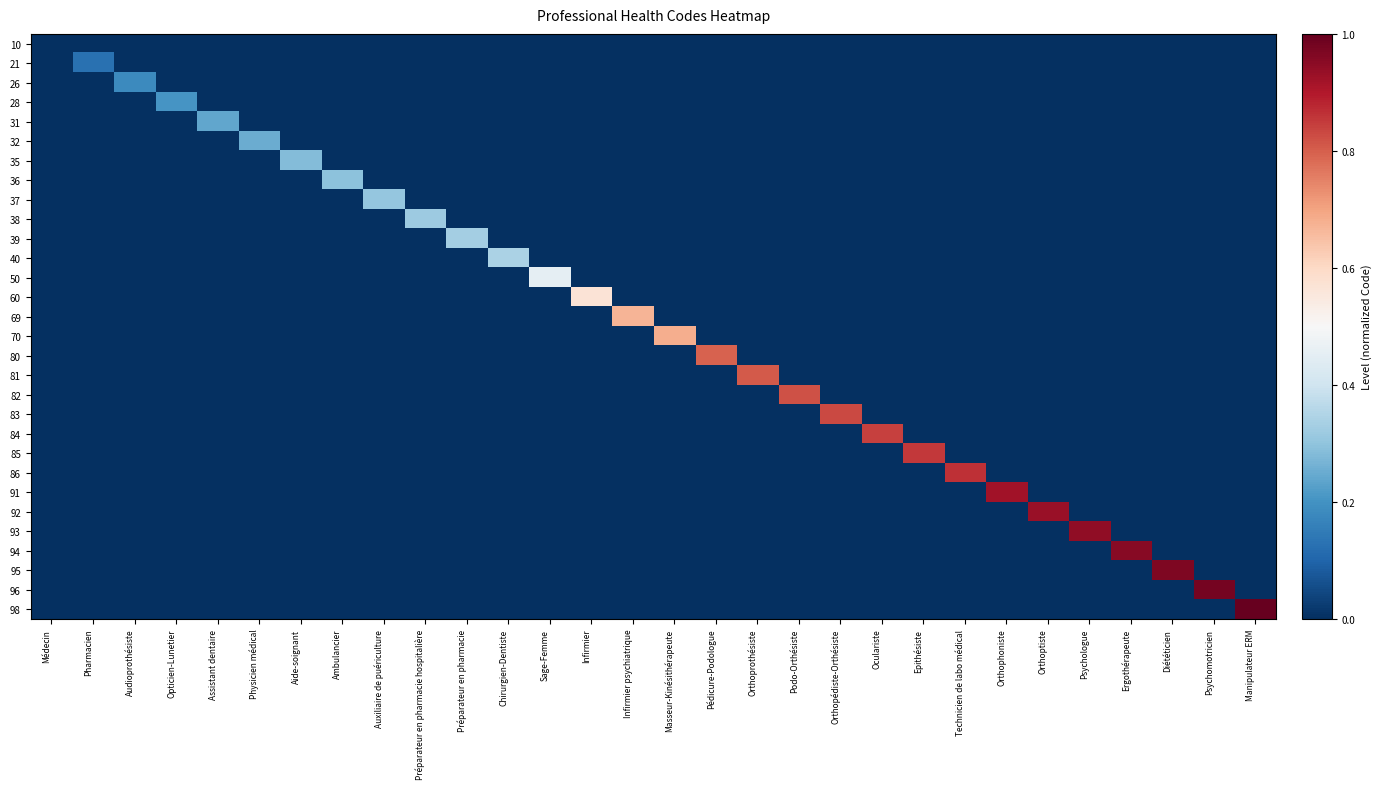

Reading right to left, transcribe all the data shown in this chart.

10: Manipulateur ERM=0.0	Psychomotricien=0.0	Diététicien=0.0	Ergothérapeute=0.0	Psychologue=0.0	Orthoptiste=0.0	Orthophoniste=0.0	Technicien de labo médical=0.0	Epithésiste=0.0	Oculariste=0.0	Orthopédiste-Orthésiste=0.0	Podo-Orthésiste=0.0	Orthoprothésiste=0.0	Pédicure-Podologue=0.0	Masseur-Kinésithérapeute=0.0	Infirmier psychiatrique=0.0	Infirmier=0.0	Sage-Femme=0.0	Chirurgien-Dentiste=0.0	Préparateur en pharmacie=0.0	Préparateur en pharmacie hospitalière=0.0	Auxiliaire de puériculture=0.0	Ambulancier=0.0	Aide-soignant=0.0	Physicien médical=0.0	Assistant dentaire=0.0	Opticien-Lunetier=0.0	Audioprothésiste=0.0	Pharmacien=0.0	Médecin=0.0
21: Manipulateur ERM=0.0	Psychomotricien=0.0	Diététicien=0.0	Ergothérapeute=0.0	Psychologue=0.0	Orthoptiste=0.0	Orthophoniste=0.0	Technicien de labo médical=0.0	Epithésiste=0.0	Oculariste=0.0	Orthopédiste-Orthésiste=0.0	Podo-Orthésiste=0.0	Orthoprothésiste=0.0	Pédicure-Podologue=0.0	Masseur-Kinésithérapeute=0.0	Infirmier psychiatrique=0.0	Infirmier=0.0	Sage-Femme=0.0	Chirurgien-Dentiste=0.0	Préparateur en pharmacie=0.0	Préparateur en pharmacie hospitalière=0.0	Auxiliaire de puériculture=0.0	Ambulancier=0.0	Aide-soignant=0.0	Physicien médical=0.0	Assistant dentaire=0.0	Opticien-Lunetier=0.0	Audioprothésiste=0.0	Pharmacien=0.1	Médecin=0.0
26: Manipulateur ERM=0.0	Psychomotricien=0.0	Diététicien=0.0	Ergothérapeute=0.0	Psychologue=0.0	Orthoptiste=0.0	Orthophoniste=0.0	Technicien de labo médical=0.0	Epithésiste=0.0	Oculariste=0.0	Orthopédiste-Orthésiste=0.0	Podo-Orthésiste=0.0	Orthoprothésiste=0.0	Pédicure-Podologue=0.0	Masseur-Kinésithérapeute=0.0	Infirmier psychiatrique=0.0	Infirmier=0.0	Sage-Femme=0.0	Chirurgien-Dentiste=0.0	Préparateur en pharmacie=0.0	Préparateur en pharmacie hospitalière=0.0	Auxiliaire de puériculture=0.0	Ambulancier=0.0	Aide-soignant=0.0	Physicien médical=0.0	Assistant dentaire=0.0	Opticien-Lunetier=0.0	Audioprothésiste=0.2	Pharmacien=0.0	Médecin=0.0
28: Manipulateur ERM=0.0	Psychomotricien=0.0	Diététicien=0.0	Ergothérapeute=0.0	Psychologue=0.0	Orthoptiste=0.0	Orthophoniste=0.0	Technicien de labo médical=0.0	Epithésiste=0.0	Oculariste=0.0	Orthopédiste-Orthésiste=0.0	Podo-Orthésiste=0.0	Orthoprothésiste=0.0	Pédicure-Podologue=0.0	Masseur-Kinésithérapeute=0.0	Infirmier psychiatrique=0.0	Infirmier=0.0	Sage-Femme=0.0	Chirurgien-Dentiste=0.0	Préparateur en pharmacie=0.0	Préparateur en pharmacie hospitalière=0.0	Auxiliaire de puériculture=0.0	Ambulancier=0.0	Aide-soignant=0.0	Physicien médical=0.0	Assistant dentaire=0.0	Opticien-Lunetier=0.2	Audioprothésiste=0.0	Pharmacien=0.0	Médecin=0.0
31: Manipulateur ERM=0.0	Psychomotricien=0.0	Diététicien=0.0	Ergothérapeute=0.0	Psychologue=0.0	Orthoptiste=0.0	Orthophoniste=0.0	Technicien de labo médical=0.0	Epithésiste=0.0	Oculariste=0.0	Orthopédiste-Orthésiste=0.0	Podo-Orthésiste=0.0	Orthoprothésiste=0.0	Pédicure-Podologue=0.0	Masseur-Kinésithérapeute=0.0	Infirmier psychiatrique=0.0	Infirmier=0.0	Sage-Femme=0.0	Chirurgien-Dentiste=0.0	Préparateur en pharmacie=0.0	Préparateur en pharmacie hospitalière=0.0	Auxiliaire de puériculture=0.0	Ambulancier=0.0	Aide-soignant=0.0	Physicien médical=0.0	Assistant dentaire=0.2	Opticien-Lunetier=0.0	Audioprothésiste=0.0	Pharmacien=0.0	Médecin=0.0
32: Manipulateur ERM=0.0	Psychomotricien=0.0	Diététicien=0.0	Ergothérapeute=0.0	Psychologue=0.0	Orthoptiste=0.0	Orthophoniste=0.0	Technicien de labo médical=0.0	Epithésiste=0.0	Oculariste=0.0	Orthopédiste-Orthésiste=0.0	Podo-Orthésiste=0.0	Orthoprothésiste=0.0	Pédicure-Podologue=0.0	Masseur-Kinésithérapeute=0.0	Infirmier psychiatrique=0.0	Infirmier=0.0	Sage-Femme=0.0	Chirurgien-Dentiste=0.0	Préparateur en pharmacie=0.0	Préparateur en pharmacie hospitalière=0.0	Auxiliaire de puériculture=0.0	Ambulancier=0.0	Aide-soignant=0.0	Physicien médical=0.2	Assistant dentaire=0.0	Opticien-Lunetier=0.0	Audioprothésiste=0.0	Pharmacien=0.0	Médecin=0.0
35: Manipulateur ERM=0.0	Psychomotricien=0.0	Diététicien=0.0	Ergothérapeute=0.0	Psychologue=0.0	Orthoptiste=0.0	Orthophoniste=0.0	Technicien de labo médical=0.0	Epithésiste=0.0	Oculariste=0.0	Orthopédiste-Orthésiste=0.0	Podo-Orthésiste=0.0	Orthoprothésiste=0.0	Pédicure-Podologue=0.0	Masseur-Kinésithérapeute=0.0	Infirmier psychiatrique=0.0	Infirmier=0.0	Sage-Femme=0.0	Chirurgien-Dentiste=0.0	Préparateur en pharmacie=0.0	Préparateur en pharmacie hospitalière=0.0	Auxiliaire de puériculture=0.0	Ambulancier=0.0	Aide-soignant=0.3	Physicien médical=0.0	Assistant dentaire=0.0	Opticien-Lunetier=0.0	Audioprothésiste=0.0	Pharmacien=0.0	Médecin=0.0
36: Manipulateur ERM=0.0	Psychomotricien=0.0	Diététicien=0.0	Ergothérapeute=0.0	Psychologue=0.0	Orthoptiste=0.0	Orthophoniste=0.0	Technicien de labo médical=0.0	Epithésiste=0.0	Oculariste=0.0	Orthopédiste-Orthésiste=0.0	Podo-Orthésiste=0.0	Orthoprothésiste=0.0	Pédicure-Podologue=0.0	Masseur-Kinésithérapeute=0.0	Infirmier psychiatrique=0.0	Infirmier=0.0	Sage-Femme=0.0	Chirurgien-Dentiste=0.0	Préparateur en pharmacie=0.0	Préparateur en pharmacie hospitalière=0.0	Auxiliaire de puériculture=0.0	Ambulancier=0.3	Aide-soignant=0.0	Physicien médical=0.0	Assistant dentaire=0.0	Opticien-Lunetier=0.0	Audioprothésiste=0.0	Pharmacien=0.0	Médecin=0.0
37: Manipulateur ERM=0.0	Psychomotricien=0.0	Diététicien=0.0	Ergothérapeute=0.0	Psychologue=0.0	Orthoptiste=0.0	Orthophoniste=0.0	Technicien de labo médical=0.0	Epithésiste=0.0	Oculariste=0.0	Orthopédiste-Orthésiste=0.0	Podo-Orthésiste=0.0	Orthoprothésiste=0.0	Pédicure-Podologue=0.0	Masseur-Kinésithérapeute=0.0	Infirmier psychiatrique=0.0	Infirmier=0.0	Sage-Femme=0.0	Chirurgien-Dentiste=0.0	Préparateur en pharmacie=0.0	Préparateur en pharmacie hospitalière=0.0	Auxiliaire de puériculture=0.3	Ambulancier=0.0	Aide-soignant=0.0	Physicien médical=0.0	Assistant dentaire=0.0	Opticien-Lunetier=0.0	Audioprothésiste=0.0	Pharmacien=0.0	Médecin=0.0
38: Manipulateur ERM=0.0	Psychomotricien=0.0	Diététicien=0.0	Ergothérapeute=0.0	Psychologue=0.0	Orthoptiste=0.0	Orthophoniste=0.0	Technicien de labo médical=0.0	Epithésiste=0.0	Oculariste=0.0	Orthopédiste-Orthésiste=0.0	Podo-Orthésiste=0.0	Orthoprothésiste=0.0	Pédicure-Podologue=0.0	Masseur-Kinésithérapeute=0.0	Infirmier psychiatrique=0.0	Infirmier=0.0	Sage-Femme=0.0	Chirurgien-Dentiste=0.0	Préparateur en pharmacie=0.0	Préparateur en pharmacie hospitalière=0.3	Auxiliaire de puériculture=0.0	Ambulancier=0.0	Aide-soignant=0.0	Physicien médical=0.0	Assistant dentaire=0.0	Opticien-Lunetier=0.0	Audioprothésiste=0.0	Pharmacien=0.0	Médecin=0.0
39: Manipulateur ERM=0.0	Psychomotricien=0.0	Diététicien=0.0	Ergothérapeute=0.0	Psychologue=0.0	Orthoptiste=0.0	Orthophoniste=0.0	Technicien de labo médical=0.0	Epithésiste=0.0	Oculariste=0.0	Orthopédiste-Orthésiste=0.0	Podo-Orthésiste=0.0	Orthoprothésiste=0.0	Pédicure-Podologue=0.0	Masseur-Kinésithérapeute=0.0	Infirmier psychiatrique=0.0	Infirmier=0.0	Sage-Femme=0.0	Chirurgien-Dentiste=0.0	Préparateur en pharmacie=0.3	Préparateur en pharmacie hospitalière=0.0	Auxiliaire de puériculture=0.0	Ambulancier=0.0	Aide-soignant=0.0	Physicien médical=0.0	Assistant dentaire=0.0	Opticien-Lunetier=0.0	Audioprothésiste=0.0	Pharmacien=0.0	Médecin=0.0
40: Manipulateur ERM=0.0	Psychomotricien=0.0	Diététicien=0.0	Ergothérapeute=0.0	Psychologue=0.0	Orthoptiste=0.0	Orthophoniste=0.0	Technicien de labo médical=0.0	Epithésiste=0.0	Oculariste=0.0	Orthopédiste-Orthésiste=0.0	Podo-Orthésiste=0.0	Orthoprothésiste=0.0	Pédicure-Podologue=0.0	Masseur-Kinésithérapeute=0.0	Infirmier psychiatrique=0.0	Infirmier=0.0	Sage-Femme=0.0	Chirurgien-Dentiste=0.3	Préparateur en pharmacie=0.0	Préparateur en pharmacie hospitalière=0.0	Auxiliaire de puériculture=0.0	Ambulancier=0.0	Aide-soignant=0.0	Physicien médical=0.0	Assistant dentaire=0.0	Opticien-Lunetier=0.0	Audioprothésiste=0.0	Pharmacien=0.0	Médecin=0.0
50: Manipulateur ERM=0.0	Psychomotricien=0.0	Diététicien=0.0	Ergothérapeute=0.0	Psychologue=0.0	Orthoptiste=0.0	Orthophoniste=0.0	Technicien de labo médical=0.0	Epithésiste=0.0	Oculariste=0.0	Orthopédiste-Orthésiste=0.0	Podo-Orthésiste=0.0	Orthoprothésiste=0.0	Pédicure-Podologue=0.0	Masseur-Kinésithérapeute=0.0	Infirmier psychiatrique=0.0	Infirmier=0.0	Sage-Femme=0.5	Chirurgien-Dentiste=0.0	Préparateur en pharmacie=0.0	Préparateur en pharmacie hospitalière=0.0	Auxiliaire de puériculture=0.0	Ambulancier=0.0	Aide-soignant=0.0	Physicien médical=0.0	Assistant dentaire=0.0	Opticien-Lunetier=0.0	Audioprothésiste=0.0	Pharmacien=0.0	Médecin=0.0
60: Manipulateur ERM=0.0	Psychomotricien=0.0	Diététicien=0.0	Ergothérapeute=0.0	Psychologue=0.0	Orthoptiste=0.0	Orthophoniste=0.0	Technicien de labo médical=0.0	Epithésiste=0.0	Oculariste=0.0	Orthopédiste-Orthésiste=0.0	Podo-Orthésiste=0.0	Orthoprothésiste=0.0	Pédicure-Podologue=0.0	Masseur-Kinésithérapeute=0.0	Infirmier psychiatrique=0.0	Infirmier=0.6	Sage-Femme=0.0	Chirurgien-Dentiste=0.0	Préparateur en pharmacie=0.0	Préparateur en pharmacie hospitalière=0.0	Auxiliaire de puériculture=0.0	Ambulancier=0.0	Aide-soignant=0.0	Physicien médical=0.0	Assistant dentaire=0.0	Opticien-Lunetier=0.0	Audioprothésiste=0.0	Pharmacien=0.0	Médecin=0.0
69: Manipulateur ERM=0.0	Psychomotricien=0.0	Diététicien=0.0	Ergothérapeute=0.0	Psychologue=0.0	Orthoptiste=0.0	Orthophoniste=0.0	Technicien de labo médical=0.0	Epithésiste=0.0	Oculariste=0.0	Orthopédiste-Orthésiste=0.0	Podo-Orthésiste=0.0	Orthoprothésiste=0.0	Pédicure-Podologue=0.0	Masseur-Kinésithérapeute=0.0	Infirmier psychiatrique=0.7	Infirmier=0.0	Sage-Femme=0.0	Chirurgien-Dentiste=0.0	Préparateur en pharmacie=0.0	Préparateur en pharmacie hospitalière=0.0	Auxiliaire de puériculture=0.0	Ambulancier=0.0	Aide-soignant=0.0	Physicien médical=0.0	Assistant dentaire=0.0	Opticien-Lunetier=0.0	Audioprothésiste=0.0	Pharmacien=0.0	Médecin=0.0
70: Manipulateur ERM=0.0	Psychomotricien=0.0	Diététicien=0.0	Ergothérapeute=0.0	Psychologue=0.0	Orthoptiste=0.0	Orthophoniste=0.0	Technicien de labo médical=0.0	Epithésiste=0.0	Oculariste=0.0	Orthopédiste-Orthésiste=0.0	Podo-Orthésiste=0.0	Orthoprothésiste=0.0	Pédicure-Podologue=0.0	Masseur-Kinésithérapeute=0.7	Infirmier psychiatrique=0.0	Infirmier=0.0	Sage-Femme=0.0	Chirurgien-Dentiste=0.0	Préparateur en pharmacie=0.0	Préparateur en pharmacie hospitalière=0.0	Auxiliaire de puériculture=0.0	Ambulancier=0.0	Aide-soignant=0.0	Physicien médical=0.0	Assistant dentaire=0.0	Opticien-Lunetier=0.0	Audioprothésiste=0.0	Pharmacien=0.0	Médecin=0.0
80: Manipulateur ERM=0.0	Psychomotricien=0.0	Diététicien=0.0	Ergothérapeute=0.0	Psychologue=0.0	Orthoptiste=0.0	Orthophoniste=0.0	Technicien de labo médical=0.0	Epithésiste=0.0	Oculariste=0.0	Orthopédiste-Orthésiste=0.0	Podo-Orthésiste=0.0	Orthoprothésiste=0.0	Pédicure-Podologue=0.8	Masseur-Kinésithérapeute=0.0	Infirmier psychiatrique=0.0	Infirmier=0.0	Sage-Femme=0.0	Chirurgien-Dentiste=0.0	Préparateur en pharmacie=0.0	Préparateur en pharmacie hospitalière=0.0	Auxiliaire de puériculture=0.0	Ambulancier=0.0	Aide-soignant=0.0	Physicien médical=0.0	Assistant dentaire=0.0	Opticien-Lunetier=0.0	Audioprothésiste=0.0	Pharmacien=0.0	Médecin=0.0
81: Manipulateur ERM=0.0	Psychomotricien=0.0	Diététicien=0.0	Ergothérapeute=0.0	Psychologue=0.0	Orthoptiste=0.0	Orthophoniste=0.0	Technicien de labo médical=0.0	Epithésiste=0.0	Oculariste=0.0	Orthopédiste-Orthésiste=0.0	Podo-Orthésiste=0.0	Orthoprothésiste=0.8	Pédicure-Podologue=0.0	Masseur-Kinésithérapeute=0.0	Infirmier psychiatrique=0.0	Infirmier=0.0	Sage-Femme=0.0	Chirurgien-Dentiste=0.0	Préparateur en pharmacie=0.0	Préparateur en pharmacie hospitalière=0.0	Auxiliaire de puériculture=0.0	Ambulancier=0.0	Aide-soignant=0.0	Physicien médical=0.0	Assistant dentaire=0.0	Opticien-Lunetier=0.0	Audioprothésiste=0.0	Pharmacien=0.0	Médecin=0.0
82: Manipulateur ERM=0.0	Psychomotricien=0.0	Diététicien=0.0	Ergothérapeute=0.0	Psychologue=0.0	Orthoptiste=0.0	Orthophoniste=0.0	Technicien de labo médical=0.0	Epithésiste=0.0	Oculariste=0.0	Orthopédiste-Orthésiste=0.0	Podo-Orthésiste=0.8	Orthoprothésiste=0.0	Pédicure-Podologue=0.0	Masseur-Kinésithérapeute=0.0	Infirmier psychiatrique=0.0	Infirmier=0.0	Sage-Femme=0.0	Chirurgien-Dentiste=0.0	Préparateur en pharmacie=0.0	Préparateur en pharmacie hospitalière=0.0	Auxiliaire de puériculture=0.0	Ambulancier=0.0	Aide-soignant=0.0	Physicien médical=0.0	Assistant dentaire=0.0	Opticien-Lunetier=0.0	Audioprothésiste=0.0	Pharmacien=0.0	Médecin=0.0
83: Manipulateur ERM=0.0	Psychomotricien=0.0	Diététicien=0.0	Ergothérapeute=0.0	Psychologue=0.0	Orthoptiste=0.0	Orthophoniste=0.0	Technicien de labo médical=0.0	Epithésiste=0.0	Oculariste=0.0	Orthopédiste-Orthésiste=0.8	Podo-Orthésiste=0.0	Orthoprothésiste=0.0	Pédicure-Podologue=0.0	Masseur-Kinésithérapeute=0.0	Infirmier psychiatrique=0.0	Infirmier=0.0	Sage-Femme=0.0	Chirurgien-Dentiste=0.0	Préparateur en pharmacie=0.0	Préparateur en pharmacie hospitalière=0.0	Auxiliaire de puériculture=0.0	Ambulancier=0.0	Aide-soignant=0.0	Physicien médical=0.0	Assistant dentaire=0.0	Opticien-Lunetier=0.0	Audioprothésiste=0.0	Pharmacien=0.0	Médecin=0.0
84: Manipulateur ERM=0.0	Psychomotricien=0.0	Diététicien=0.0	Ergothérapeute=0.0	Psychologue=0.0	Orthoptiste=0.0	Orthophoniste=0.0	Technicien de labo médical=0.0	Epithésiste=0.0	Oculariste=0.8	Orthopédiste-Orthésiste=0.0	Podo-Orthésiste=0.0	Orthoprothésiste=0.0	Pédicure-Podologue=0.0	Masseur-Kinésithérapeute=0.0	Infirmier psychiatrique=0.0	Infirmier=0.0	Sage-Femme=0.0	Chirurgien-Dentiste=0.0	Préparateur en pharmacie=0.0	Préparateur en pharmacie hospitalière=0.0	Auxiliaire de puériculture=0.0	Ambulancier=0.0	Aide-soignant=0.0	Physicien médical=0.0	Assistant dentaire=0.0	Opticien-Lunetier=0.0	Audioprothésiste=0.0	Pharmacien=0.0	Médecin=0.0
85: Manipulateur ERM=0.0	Psychomotricien=0.0	Diététicien=0.0	Ergothérapeute=0.0	Psychologue=0.0	Orthoptiste=0.0	Orthophoniste=0.0	Technicien de labo médical=0.0	Epithésiste=0.9	Oculariste=0.0	Orthopédiste-Orthésiste=0.0	Podo-Orthésiste=0.0	Orthoprothésiste=0.0	Pédicure-Podologue=0.0	Masseur-Kinésithérapeute=0.0	Infirmier psychiatrique=0.0	Infirmier=0.0	Sage-Femme=0.0	Chirurgien-Dentiste=0.0	Préparateur en pharmacie=0.0	Préparateur en pharmacie hospitalière=0.0	Auxiliaire de puériculture=0.0	Ambulancier=0.0	Aide-soignant=0.0	Physicien médical=0.0	Assistant dentaire=0.0	Opticien-Lunetier=0.0	Audioprothésiste=0.0	Pharmacien=0.0	Médecin=0.0
86: Manipulateur ERM=0.0	Psychomotricien=0.0	Diététicien=0.0	Ergothérapeute=0.0	Psychologue=0.0	Orthoptiste=0.0	Orthophoniste=0.0	Technicien de labo médical=0.9	Epithésiste=0.0	Oculariste=0.0	Orthopédiste-Orthésiste=0.0	Podo-Orthésiste=0.0	Orthoprothésiste=0.0	Pédicure-Podologue=0.0	Masseur-Kinésithérapeute=0.0	Infirmier psychiatrique=0.0	Infirmier=0.0	Sage-Femme=0.0	Chirurgien-Dentiste=0.0	Préparateur en pharmacie=0.0	Préparateur en pharmacie hospitalière=0.0	Auxiliaire de puériculture=0.0	Ambulancier=0.0	Aide-soignant=0.0	Physicien médical=0.0	Assistant dentaire=0.0	Opticien-Lunetier=0.0	Audioprothésiste=0.0	Pharmacien=0.0	Médecin=0.0
91: Manipulateur ERM=0.0	Psychomotricien=0.0	Diététicien=0.0	Ergothérapeute=0.0	Psychologue=0.0	Orthoptiste=0.0	Orthophoniste=0.9	Technicien de labo médical=0.0	Epithésiste=0.0	Oculariste=0.0	Orthopédiste-Orthésiste=0.0	Podo-Orthésiste=0.0	Orthoprothésiste=0.0	Pédicure-Podologue=0.0	Masseur-Kinésithérapeute=0.0	Infirmier psychiatrique=0.0	Infirmier=0.0	Sage-Femme=0.0	Chirurgien-Dentiste=0.0	Préparateur en pharmacie=0.0	Préparateur en pharmacie hospitalière=0.0	Auxiliaire de puériculture=0.0	Ambulancier=0.0	Aide-soignant=0.0	Physicien médical=0.0	Assistant dentaire=0.0	Opticien-Lunetier=0.0	Audioprothésiste=0.0	Pharmacien=0.0	Médecin=0.0
92: Manipulateur ERM=0.0	Psychomotricien=0.0	Diététicien=0.0	Ergothérapeute=0.0	Psychologue=0.0	Orthoptiste=0.9	Orthophoniste=0.0	Technicien de labo médical=0.0	Epithésiste=0.0	Oculariste=0.0	Orthopédiste-Orthésiste=0.0	Podo-Orthésiste=0.0	Orthoprothésiste=0.0	Pédicure-Podologue=0.0	Masseur-Kinésithérapeute=0.0	Infirmier psychiatrique=0.0	Infirmier=0.0	Sage-Femme=0.0	Chirurgien-Dentiste=0.0	Préparateur en pharmacie=0.0	Préparateur en pharmacie hospitalière=0.0	Auxiliaire de puériculture=0.0	Ambulancier=0.0	Aide-soignant=0.0	Physicien médical=0.0	Assistant dentaire=0.0	Opticien-Lunetier=0.0	Audioprothésiste=0.0	Pharmacien=0.0	Médecin=0.0
93: Manipulateur ERM=0.0	Psychomotricien=0.0	Diététicien=0.0	Ergothérapeute=0.0	Psychologue=0.9	Orthoptiste=0.0	Orthophoniste=0.0	Technicien de labo médical=0.0	Epithésiste=0.0	Oculariste=0.0	Orthopédiste-Orthésiste=0.0	Podo-Orthésiste=0.0	Orthoprothésiste=0.0	Pédicure-Podologue=0.0	Masseur-Kinésithérapeute=0.0	Infirmier psychiatrique=0.0	Infirmier=0.0	Sage-Femme=0.0	Chirurgien-Dentiste=0.0	Préparateur en pharmacie=0.0	Préparateur en pharmacie hospitalière=0.0	Auxiliaire de puériculture=0.0	Ambulancier=0.0	Aide-soignant=0.0	Physicien médical=0.0	Assistant dentaire=0.0	Opticien-Lunetier=0.0	Audioprothésiste=0.0	Pharmacien=0.0	Médecin=0.0
94: Manipulateur ERM=0.0	Psychomotricien=0.0	Diététicien=0.0	Ergothérapeute=1.0	Psychologue=0.0	Orthoptiste=0.0	Orthophoniste=0.0	Technicien de labo médical=0.0	Epithésiste=0.0	Oculariste=0.0	Orthopédiste-Orthésiste=0.0	Podo-Orthésiste=0.0	Orthoprothésiste=0.0	Pédicure-Podologue=0.0	Masseur-Kinésithérapeute=0.0	Infirmier psychiatrique=0.0	Infirmier=0.0	Sage-Femme=0.0	Chirurgien-Dentiste=0.0	Préparateur en pharmacie=0.0	Préparateur en pharmacie hospitalière=0.0	Auxiliaire de puériculture=0.0	Ambulancier=0.0	Aide-soignant=0.0	Physicien médical=0.0	Assistant dentaire=0.0	Opticien-Lunetier=0.0	Audioprothésiste=0.0	Pharmacien=0.0	Médecin=0.0
95: Manipulateur ERM=0.0	Psychomotricien=0.0	Diététicien=1.0	Ergothérapeute=0.0	Psychologue=0.0	Orthoptiste=0.0	Orthophoniste=0.0	Technicien de labo médical=0.0	Epithésiste=0.0	Oculariste=0.0	Orthopédiste-Orthésiste=0.0	Podo-Orthésiste=0.0	Orthoprothésiste=0.0	Pédicure-Podologue=0.0	Masseur-Kinésithérapeute=0.0	Infirmier psychiatrique=0.0	Infirmier=0.0	Sage-Femme=0.0	Chirurgien-Dentiste=0.0	Préparateur en pharmacie=0.0	Préparateur en pharmacie hospitalière=0.0	Auxiliaire de puériculture=0.0	Ambulancier=0.0	Aide-soignant=0.0	Physicien médical=0.0	Assistant dentaire=0.0	Opticien-Lunetier=0.0	Audioprothésiste=0.0	Pharmacien=0.0	Médecin=0.0
96: Manipulateur ERM=0.0	Psychomotricien=1.0	Diététicien=0.0	Ergothérapeute=0.0	Psychologue=0.0	Orthoptiste=0.0	Orthophoniste=0.0	Technicien de labo médical=0.0	Epithésiste=0.0	Oculariste=0.0	Orthopédiste-Orthésiste=0.0	Podo-Orthésiste=0.0	Orthoprothésiste=0.0	Pédicure-Podologue=0.0	Masseur-Kinésithérapeute=0.0	Infirmier psychiatrique=0.0	Infirmier=0.0	Sage-Femme=0.0	Chirurgien-Dentiste=0.0	Préparateur en pharmacie=0.0	Préparateur en pharmacie hospitalière=0.0	Auxiliaire de puériculture=0.0	Ambulancier=0.0	Aide-soignant=0.0	Physicien médical=0.0	Assistant dentaire=0.0	Opticien-Lunetier=0.0	Audioprothésiste=0.0	Pharmacien=0.0	Médecin=0.0
98: Manipulateur ERM=1.0	Psychomotricien=0.0	Diététicien=0.0	Ergothérapeute=0.0	Psychologue=0.0	Orthoptiste=0.0	Orthophoniste=0.0	Technicien de labo médical=0.0	Epithésiste=0.0	Oculariste=0.0	Orthopédiste-Orthésiste=0.0	Podo-Orthésiste=0.0	Orthoprothésiste=0.0	Pédicure-Podologue=0.0	Masseur-Kinésithérapeute=0.0	Infirmier psychiatrique=0.0	Infirmier=0.0	Sage-Femme=0.0	Chirurgien-Dentiste=0.0	Préparateur en pharmacie=0.0	Préparateur en pharmacie hospitalière=0.0	Auxiliaire de puériculture=0.0	Ambulancier=0.0	Aide-soignant=0.0	Physicien médical=0.0	Assistant dentaire=0.0	Opticien-Lunetier=0.0	Audioprothésiste=0.0	Pharmacien=0.0	Médecin=0.0